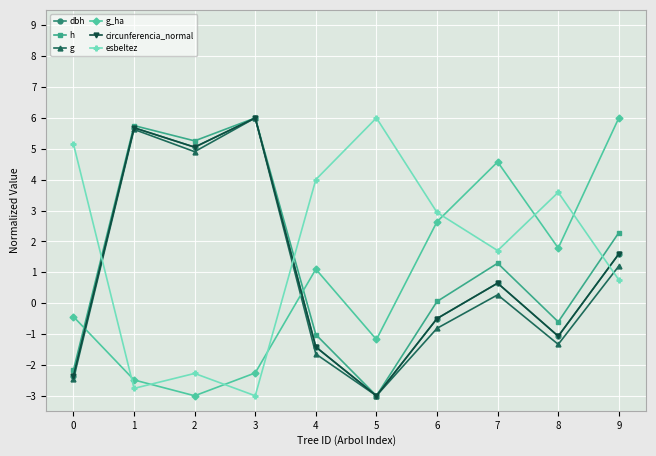

What is the maximum value for circunferencia_normal?

6.0